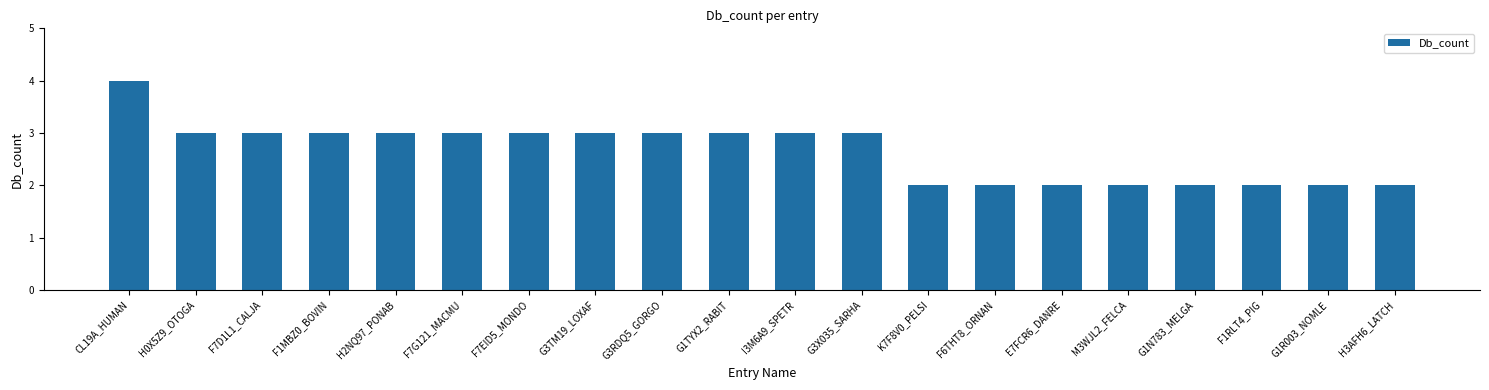

What value does the data have at G1N783_MELGA?

2